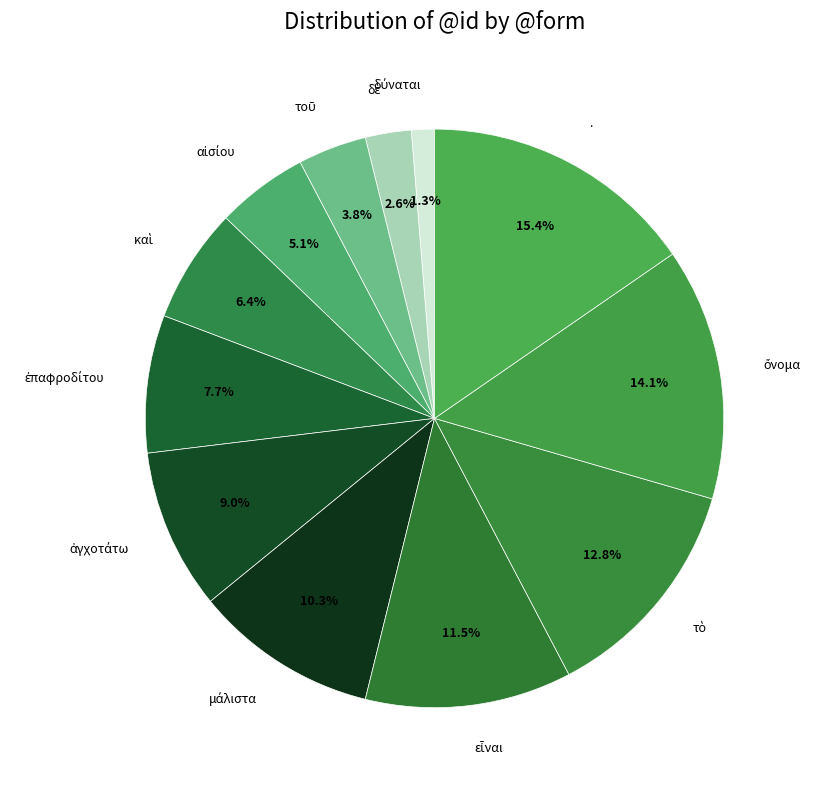

How many segments does this pie chart have?

12